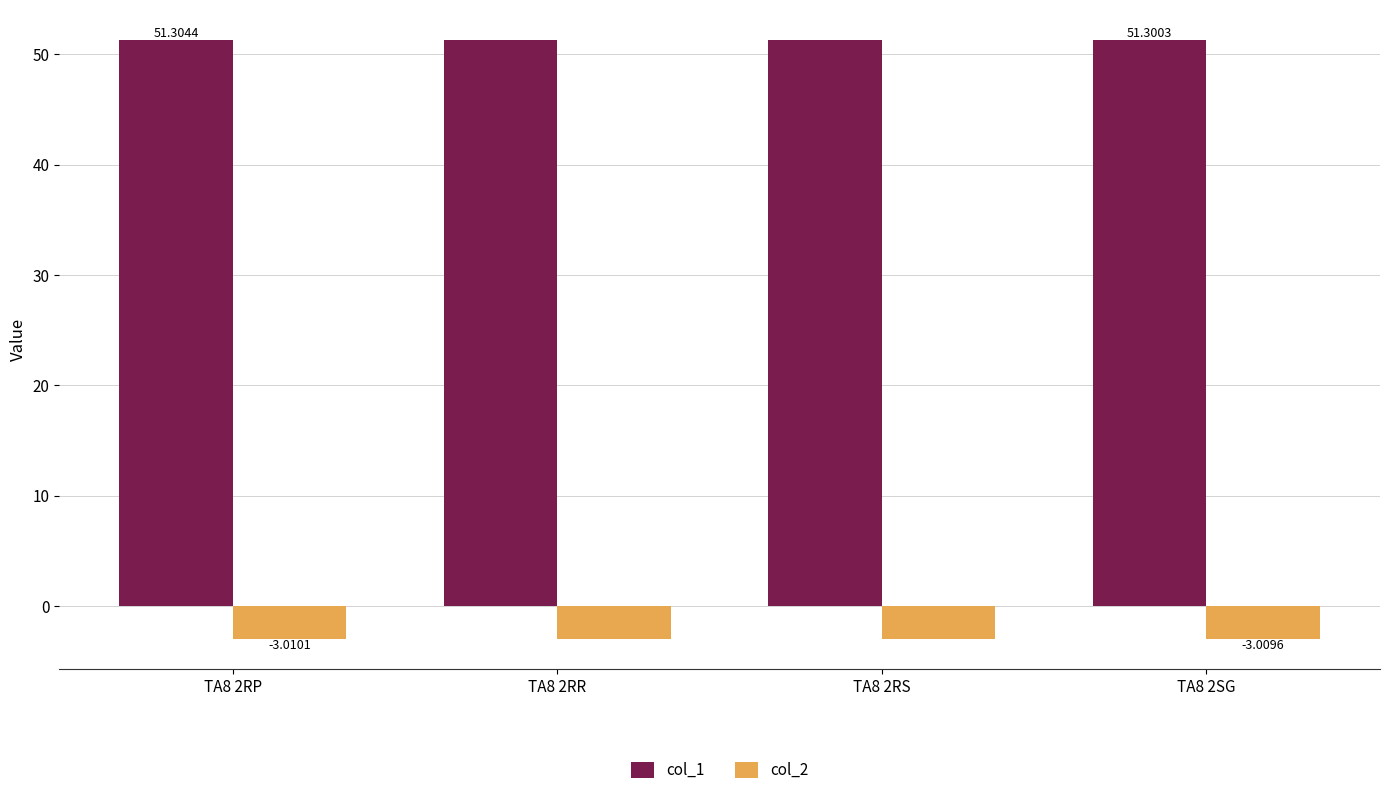

Which series has the largest range (max minus min)?

col_1